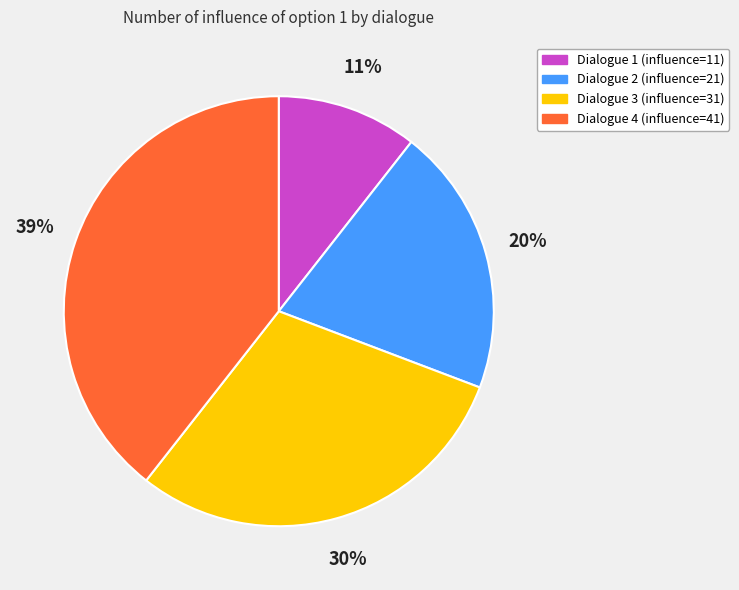

To the nearest percent, what is the average slice percentage?

25%